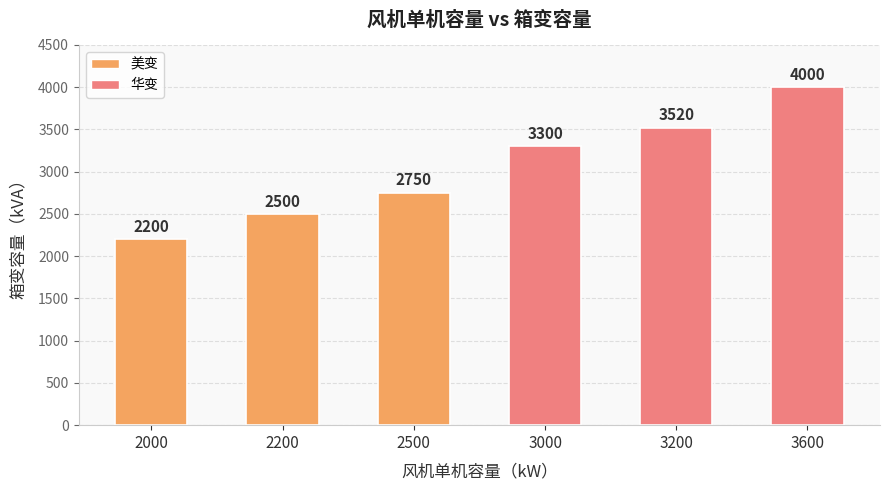

What is the ratio of the value at 3200 to the value at 2500?

1.3